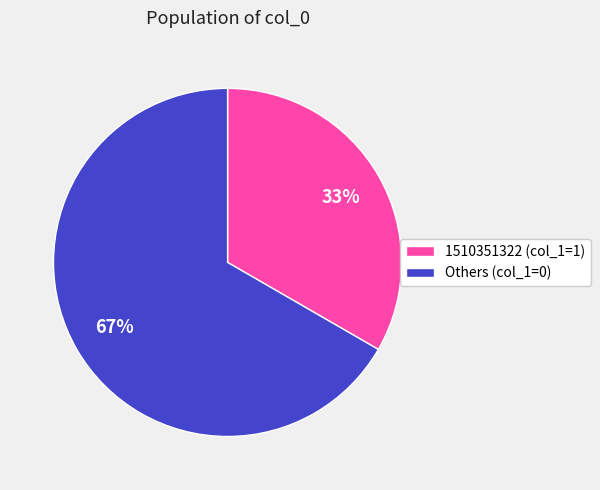

What is the majority slice?

Others (col_1=0)